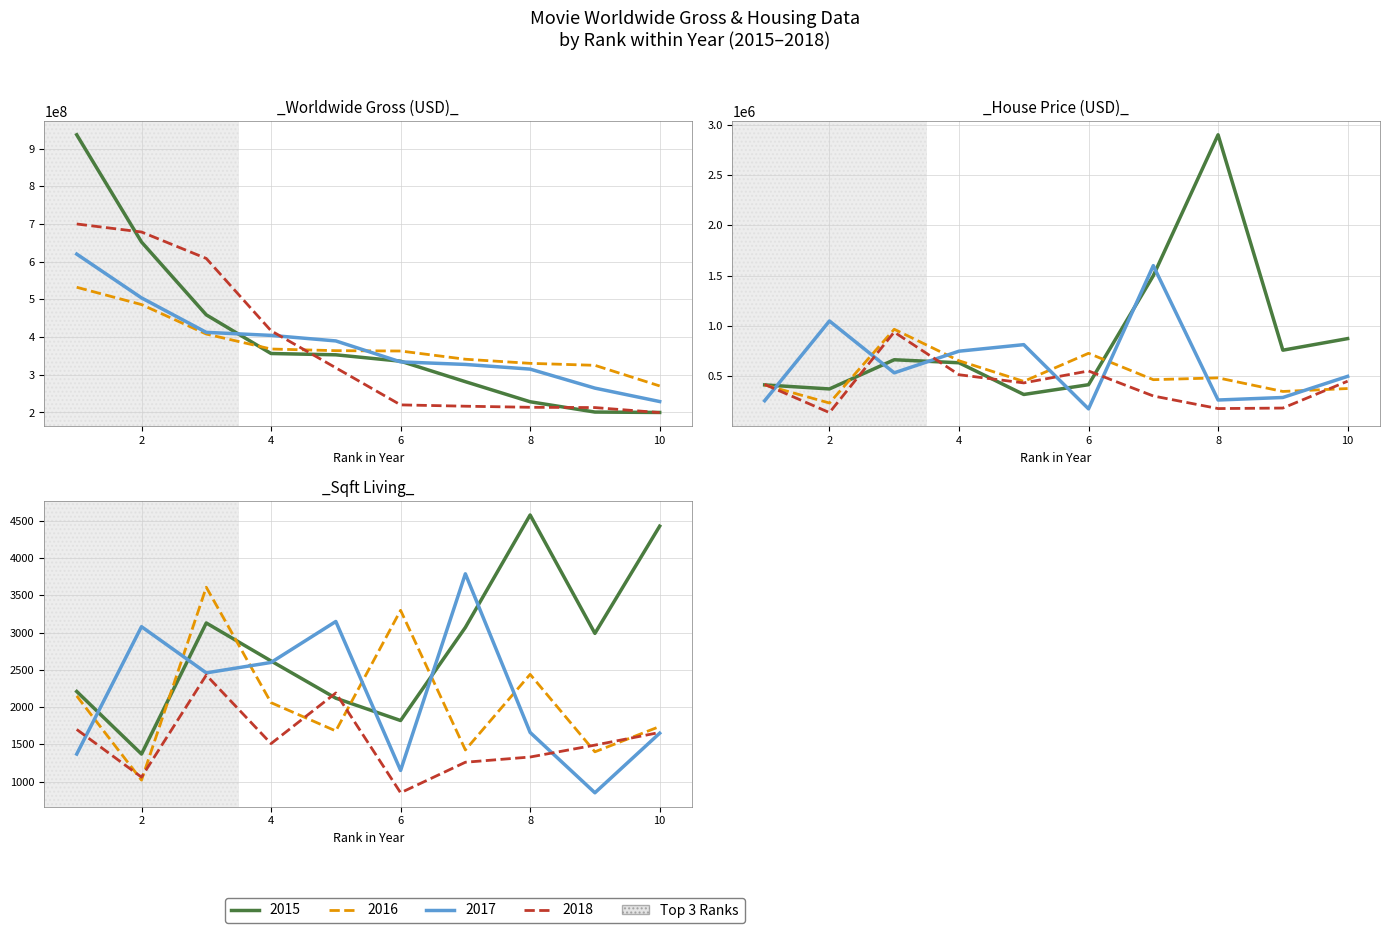

Read the price value at 2018, to the nearest 10.

305000